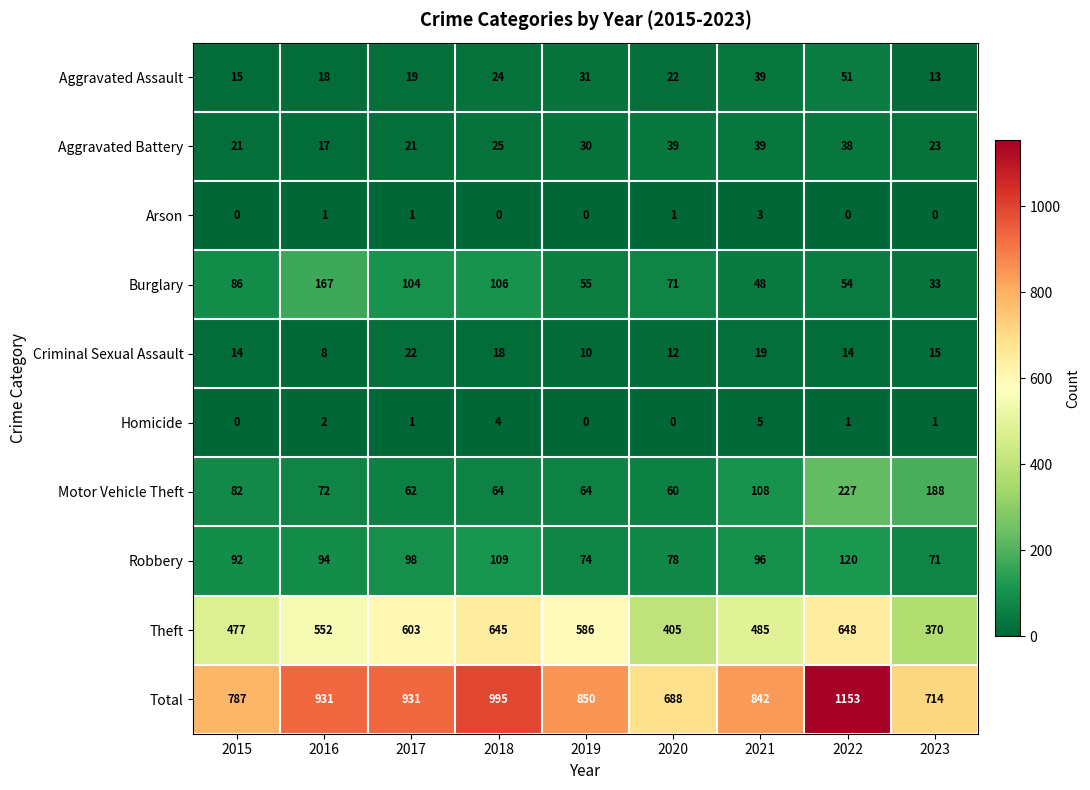

Which series has the widest spread of values?

Total